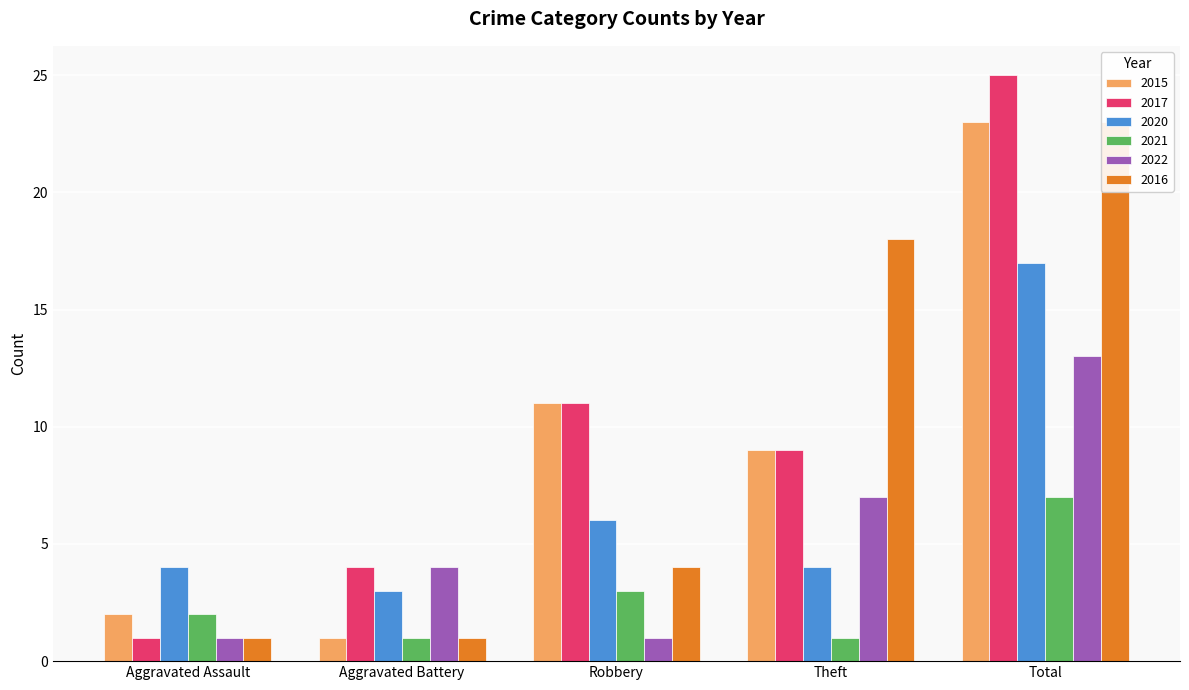

Which series has the widest spread of values?

2017